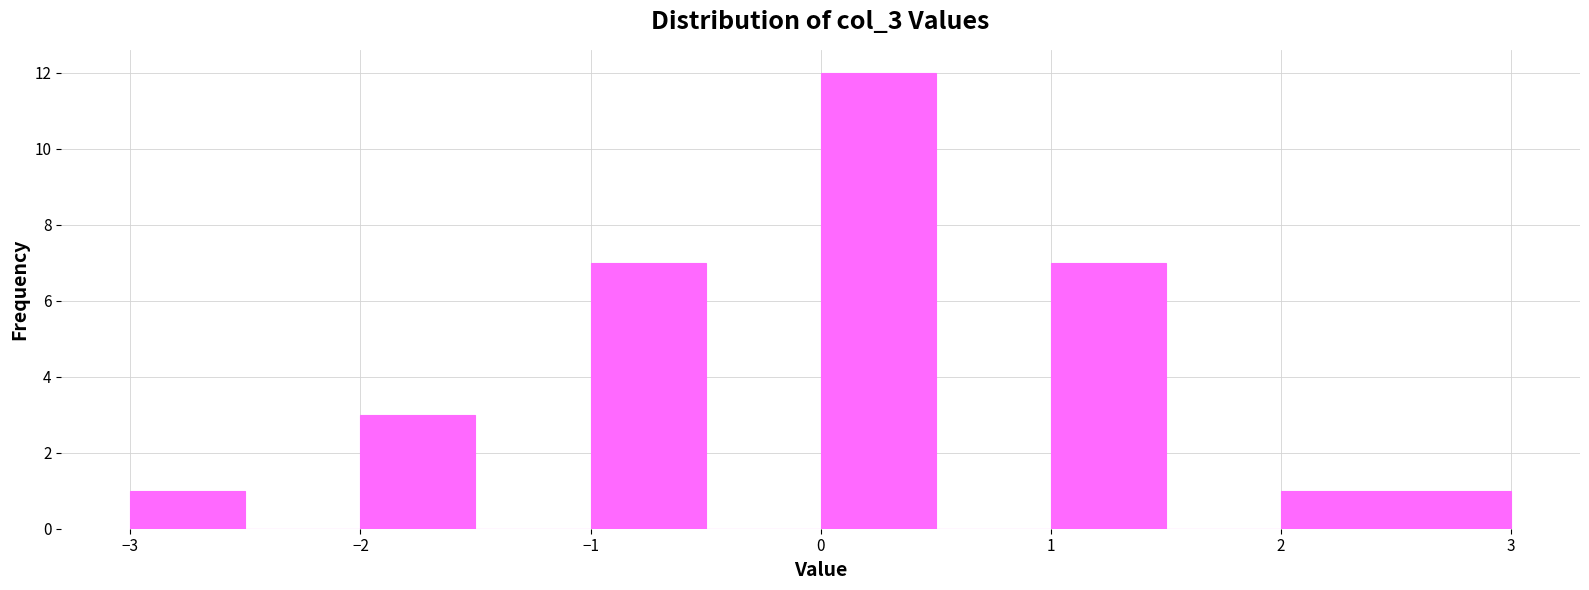

Reading left to right, list every bar in this chart as the range it spans on the x-axis followed by its height. The values are not printed on the chart, so give them approximately, as read against the axis.

-3.0 to -2.5: 1
-2.5 to -2.0: 0
-2.0 to -1.5: 3
-1.5 to -1.0: 0
-1.0 to -0.5: 7
-0.5 to 0.0: 0
0.0 to 0.5: 12
0.5 to 1.0: 0
1.0 to 1.5: 7
1.5 to 2.0: 0
2.0 to 2.5: 1
2.5 to 3.0: 1